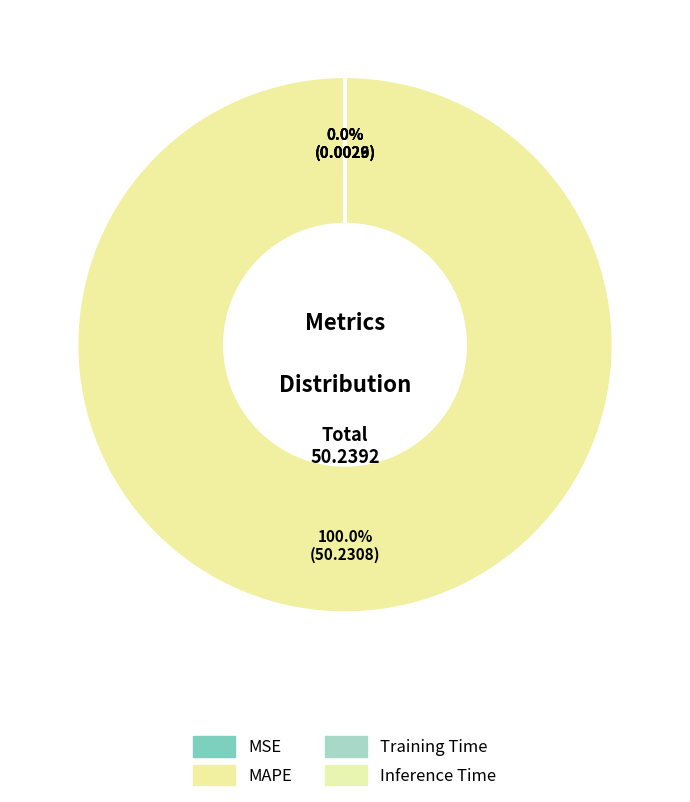

To the nearest percent, what is the combined percentage of MSE and MAPE?

100%